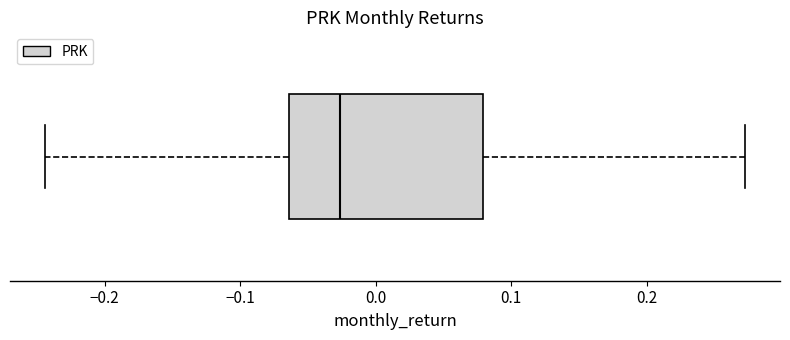

Read this box plot against the x-axis: the position of the median line, the range covered by the box, and the ends of both whiskers. The values are not printed on the chart, so give them approximately, as read against the axis.

median -0.03, box -0.06 to 0.08, whiskers -0.24 to 0.27